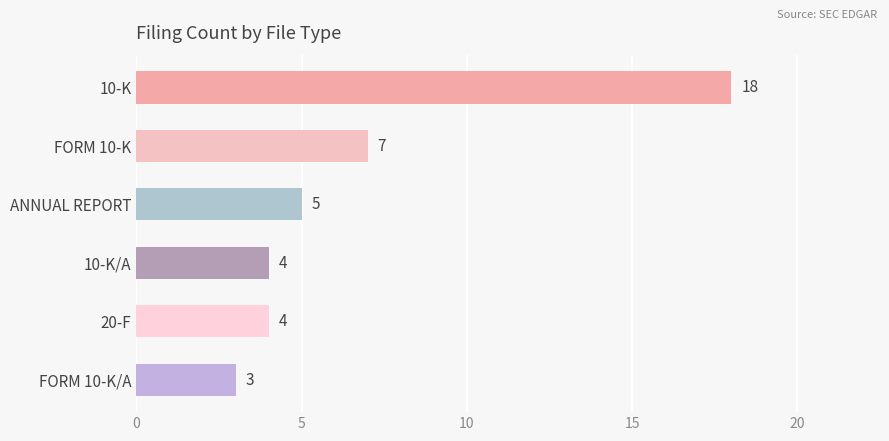

What is the label of the 2nd bar from the top?

FORM 10-K